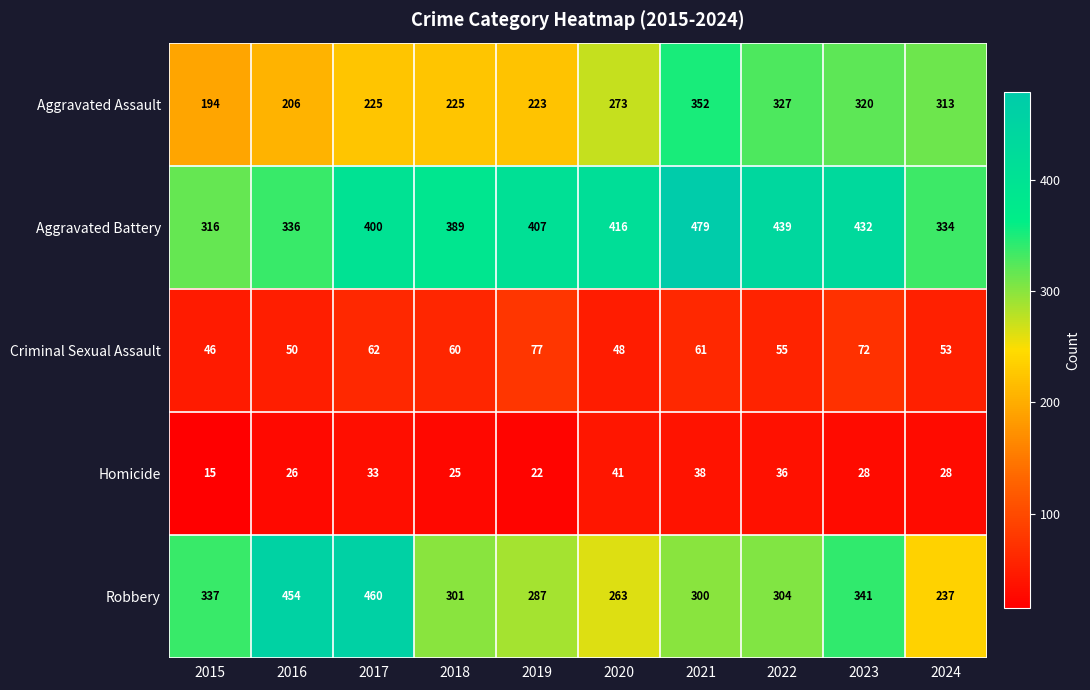

What value does the Homicide series have at 2019, to the nearest 10?

20